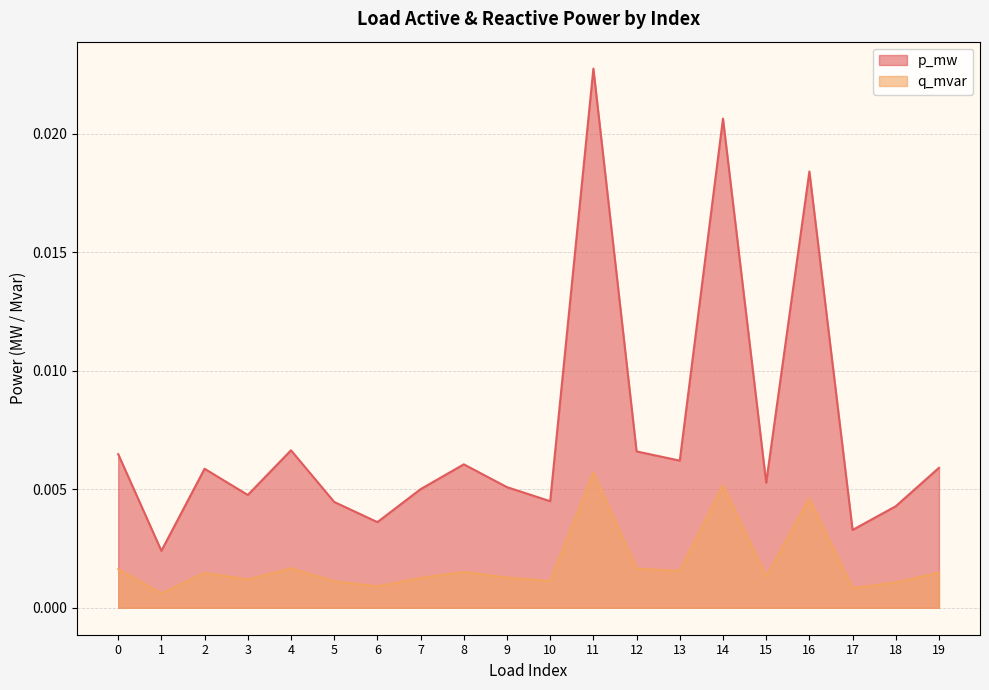

The q_mvar series shows 0.0 at 7. True or false?

False